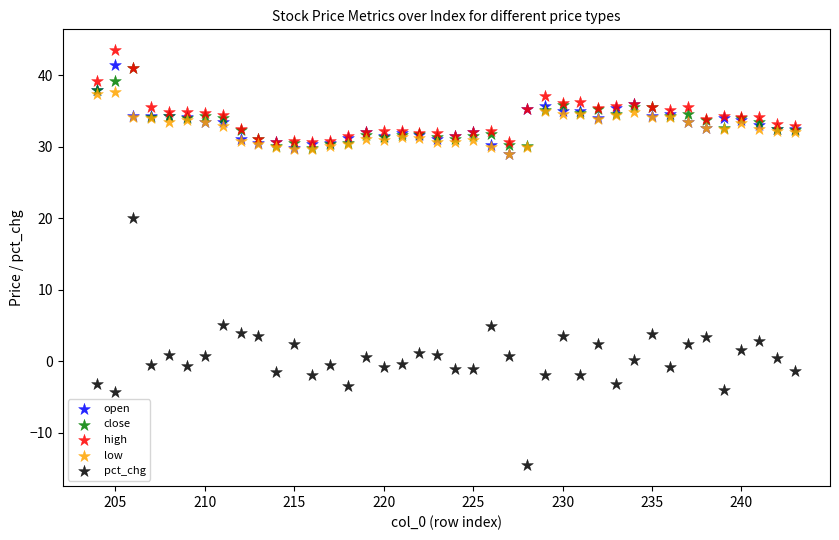

Which series has the widest spread of Y values?

pct_chg